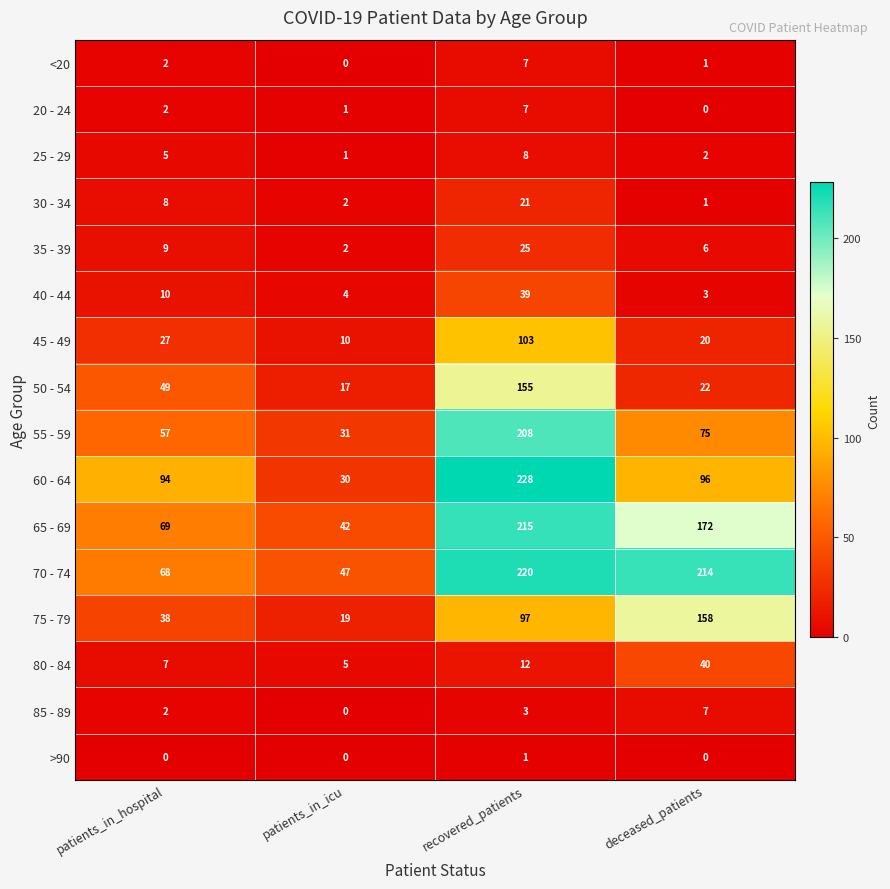

Where is 35 - 39 nearest to the value 13?

patients_in_hospital